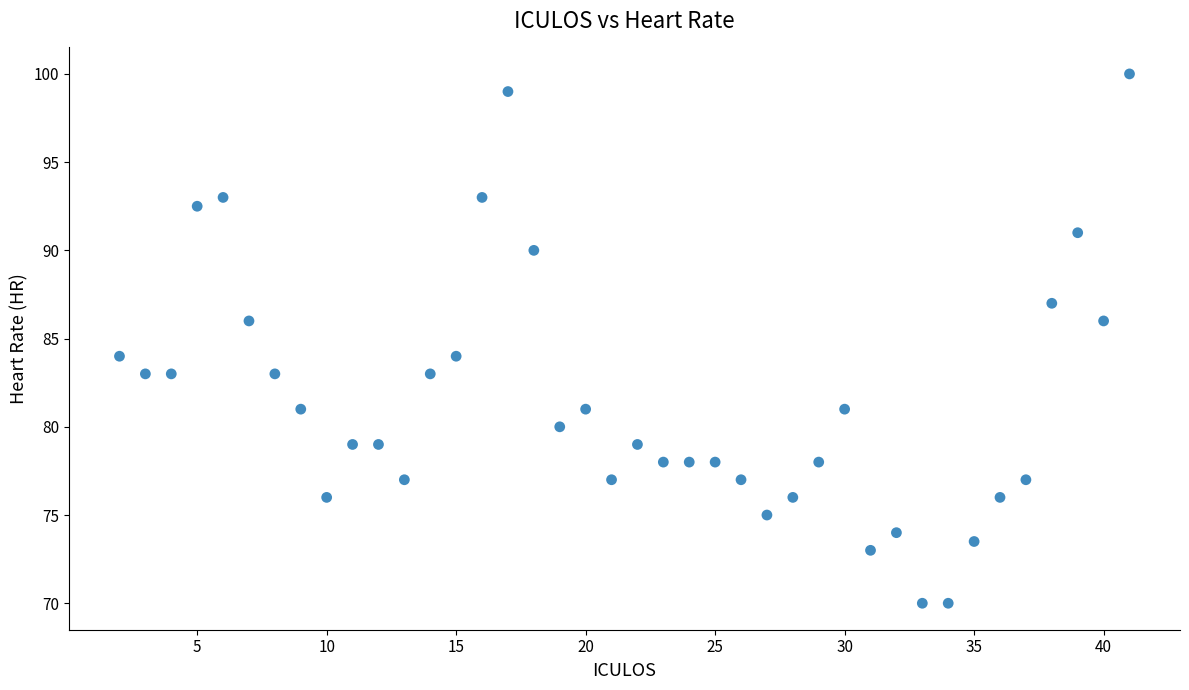

What is the range of Y values (max minus min)?

30.0